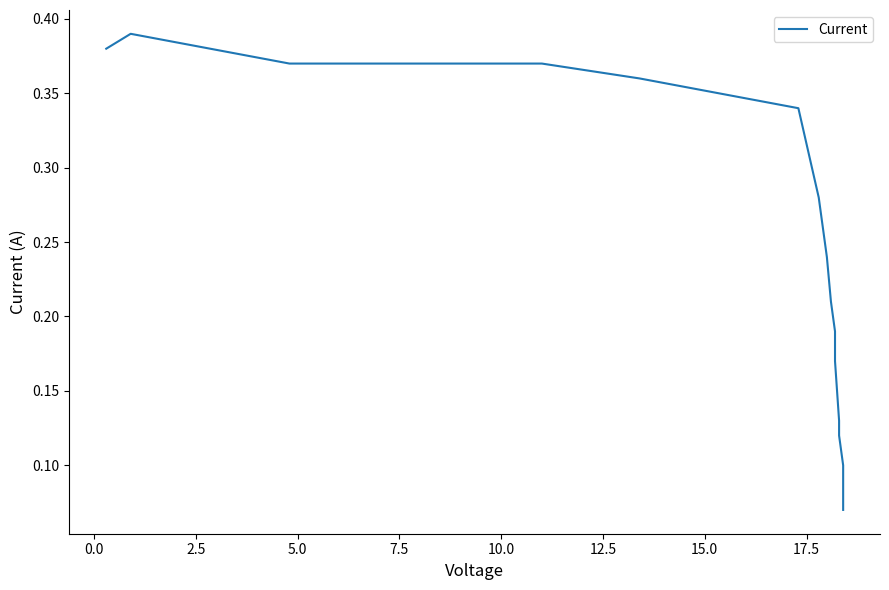

Is it true that the value at 12 is 0.2?

False